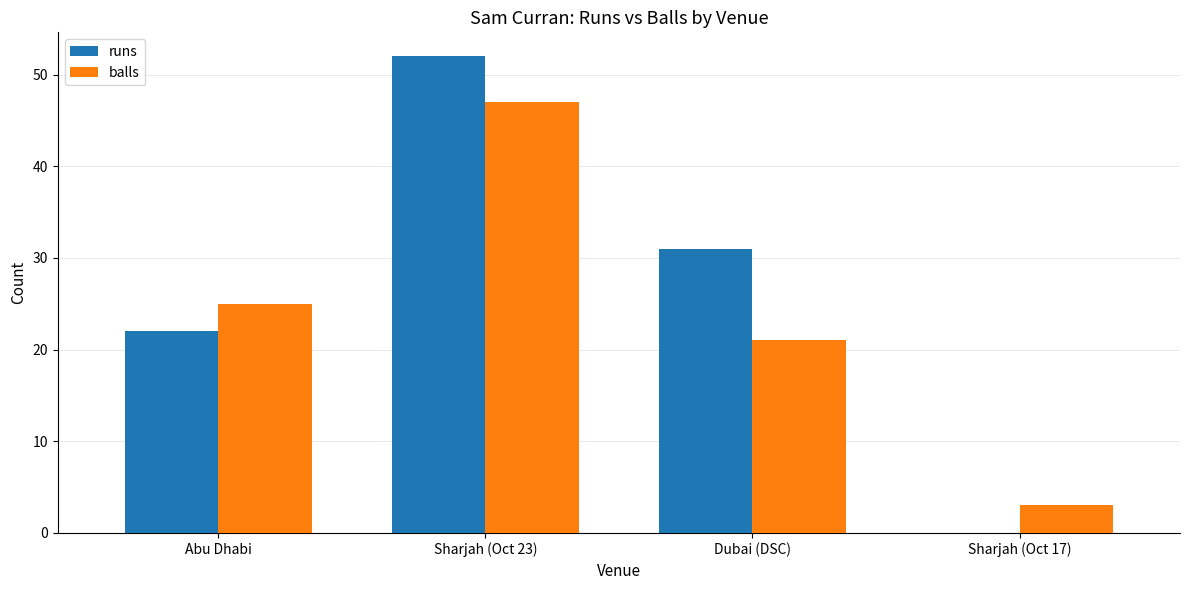

The runs series shows 5 at Abu Dhabi. True or false?

False